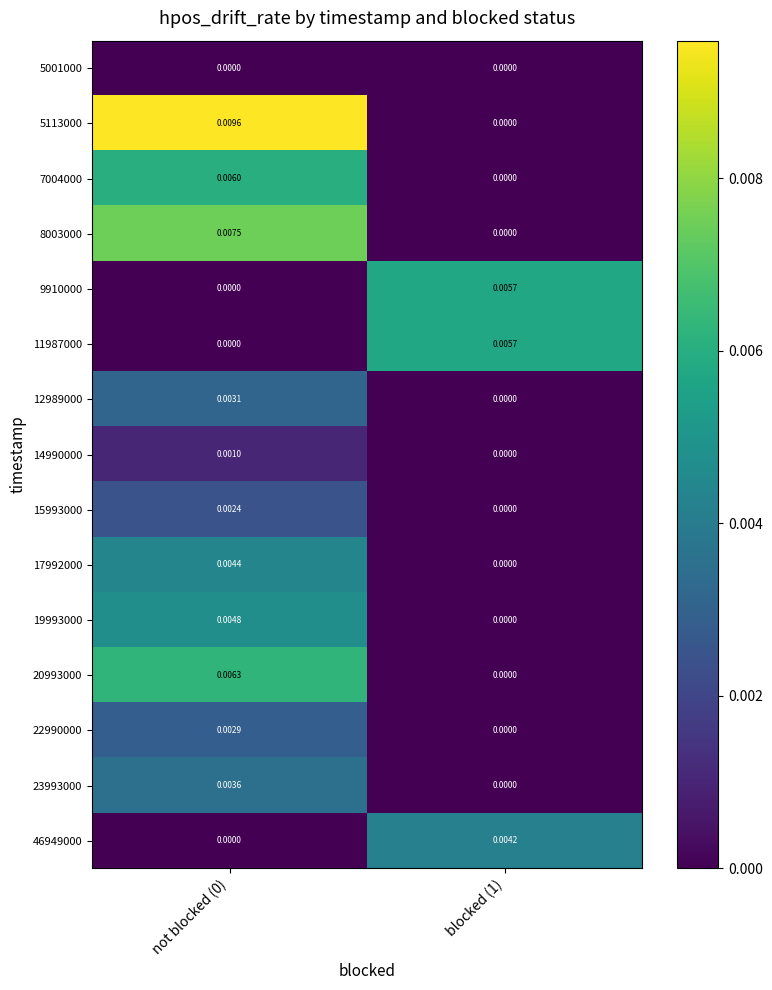

Is the value of 46949000 at not blocked (0) greater than the value of 9910000 at blocked (1)?

No